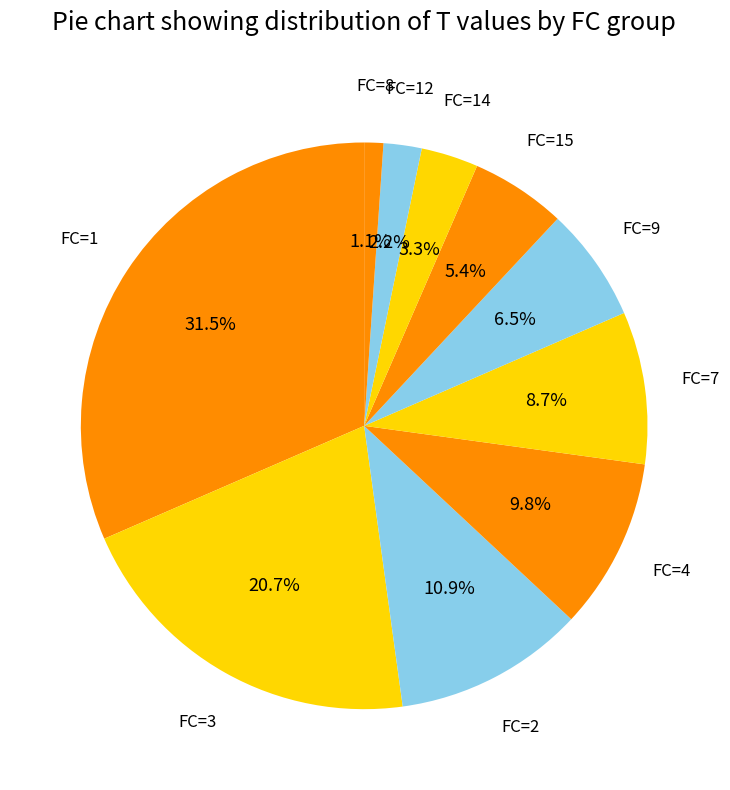

What is the smallest slice in the pie chart?

FC=8